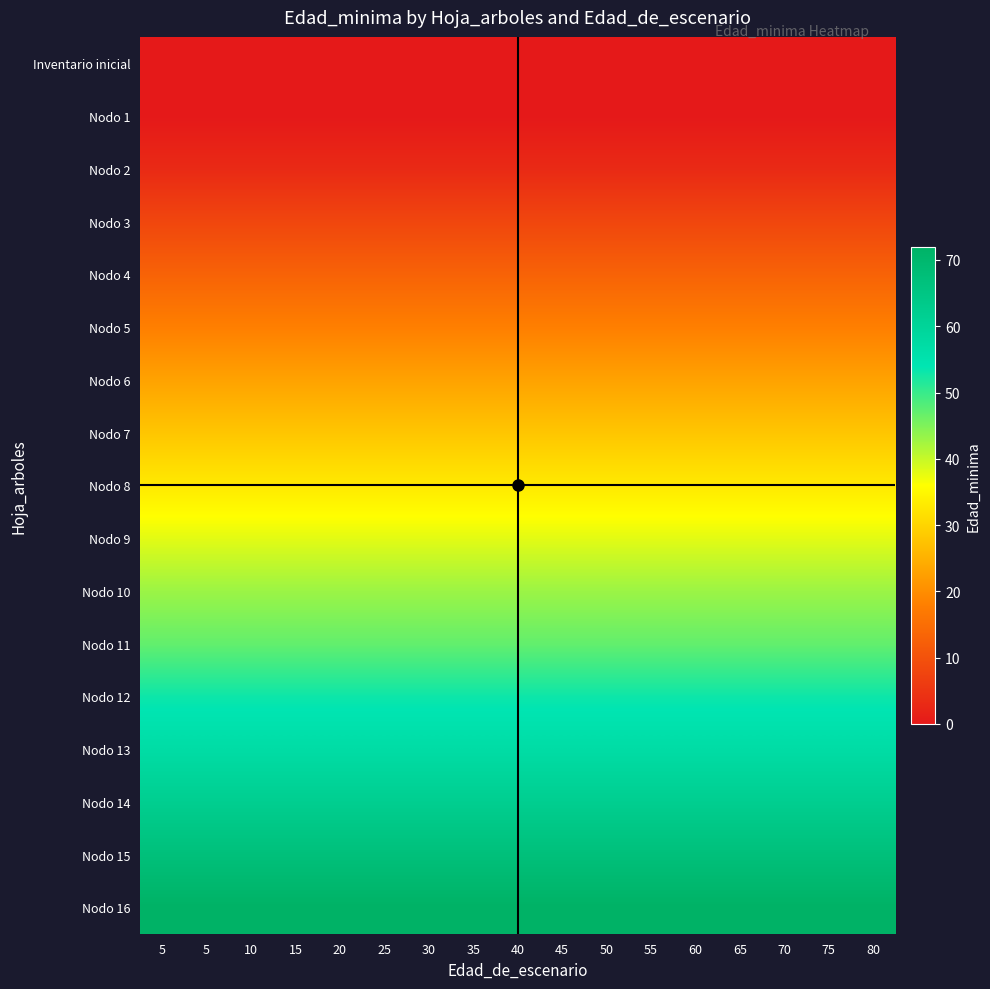

Which series has the largest total across all categories?

Nodo 16